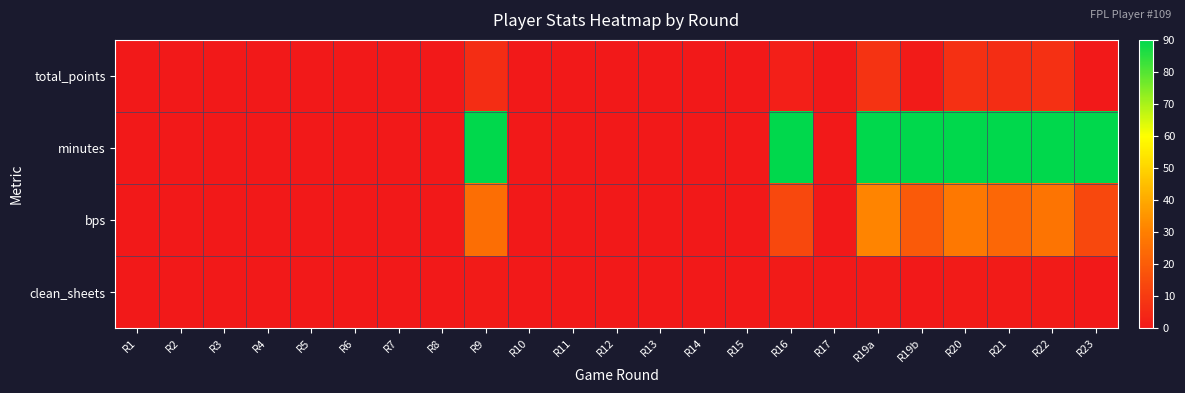

At how many categories does at least one series exceed 42?

8